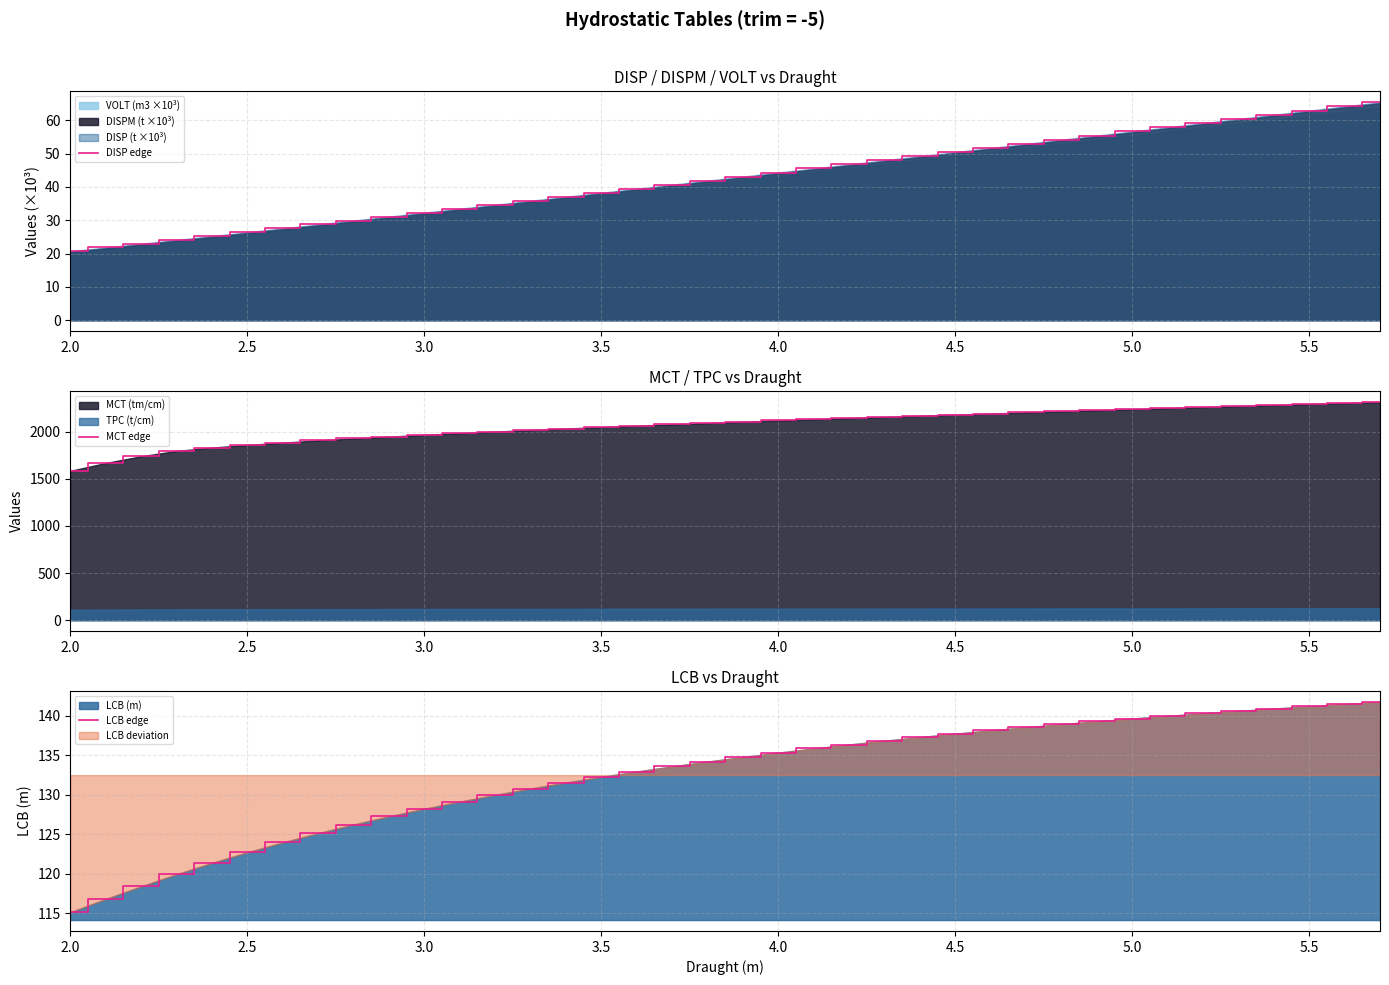

What is the minimum value for MCT edge?

1583.8